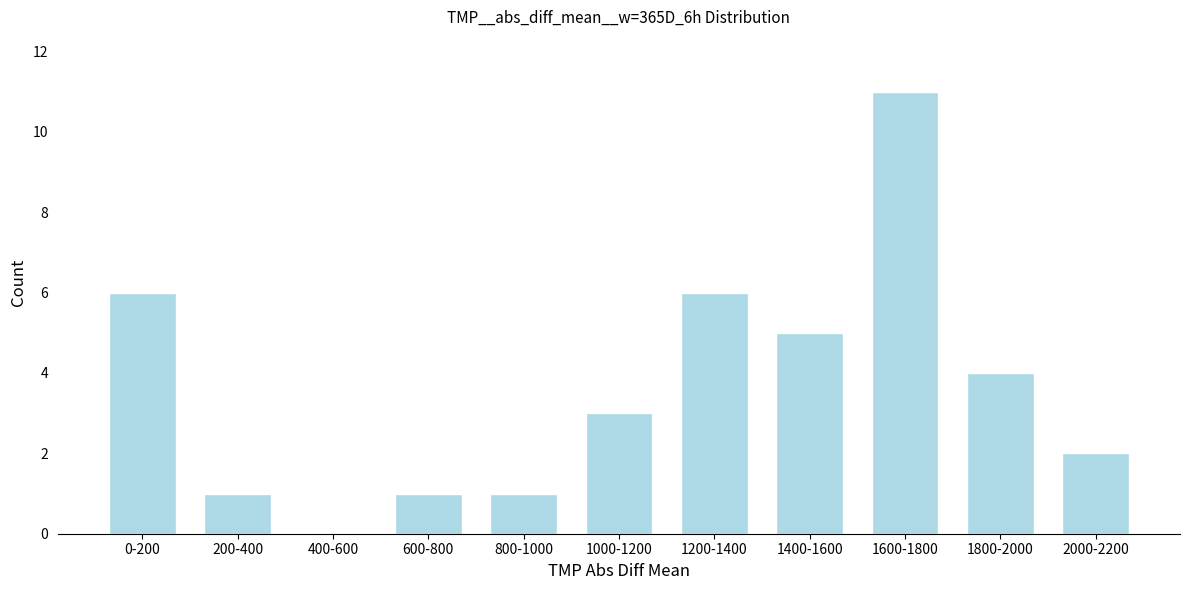

Reading left to right, extract all data points from this chart.

0-200=6	200-400=1	400-600=0	600-800=1	800-1000=1	1000-1200=3	1200-1400=6	1400-1600=5	1600-1800=11	1800-2000=4	2000-2200=2